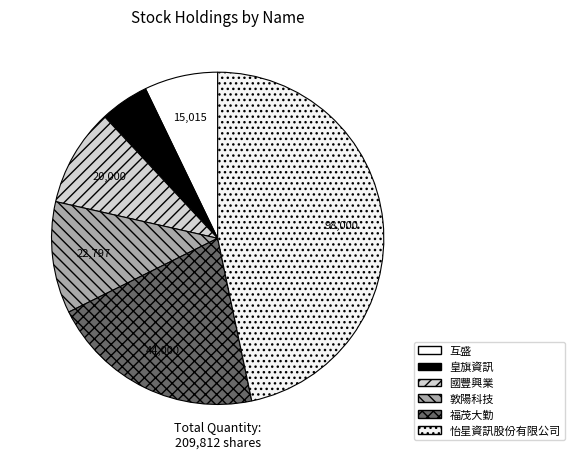

To the nearest percent, what is the difference between the largest and smallest slice percentages?

42%